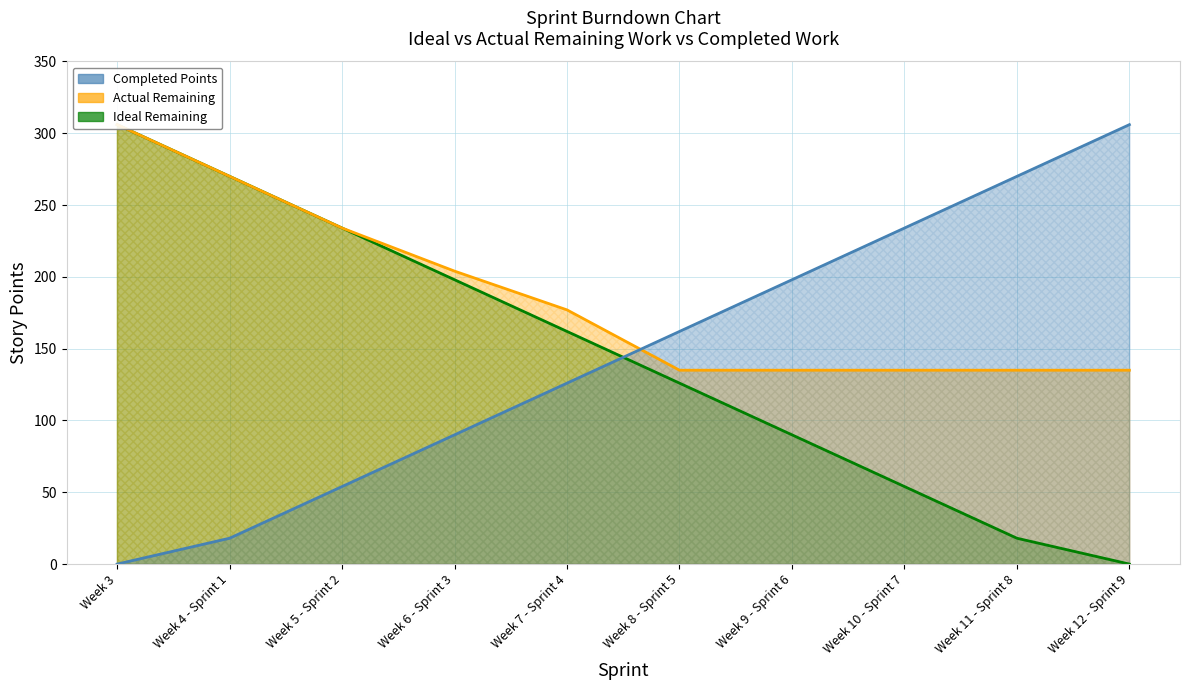

Does the chart have visible grid lines?

Yes